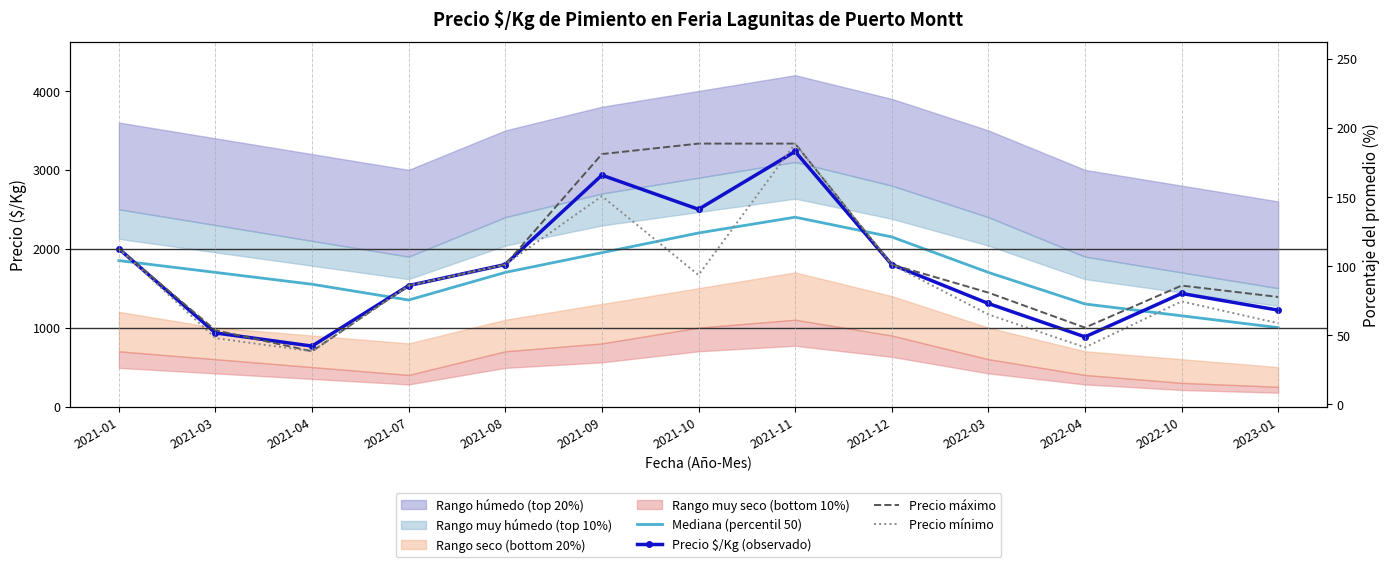

What is the difference between the Precio $/Kg (observado) values at 2022-03 and 2021-09?

1627